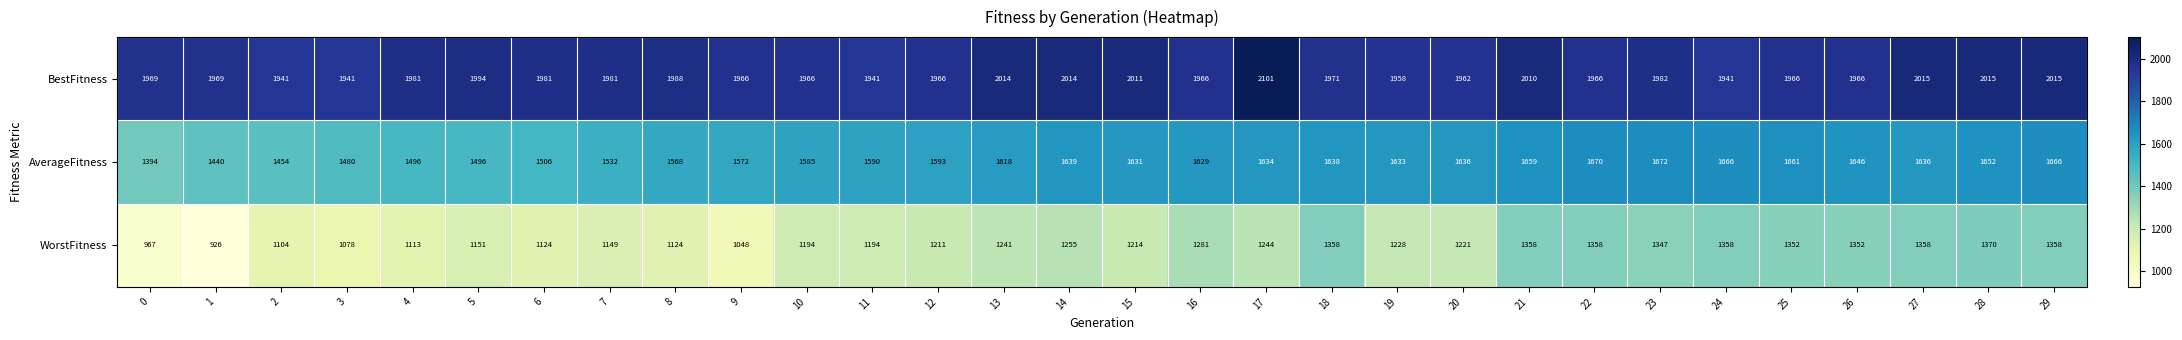

How many data points in WorstFitness are less than 1228?

15